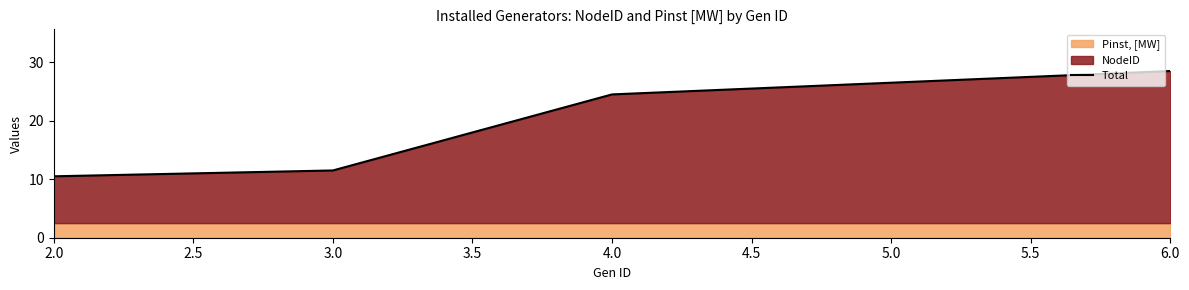

Where does the Total series first go above 24?

4.0